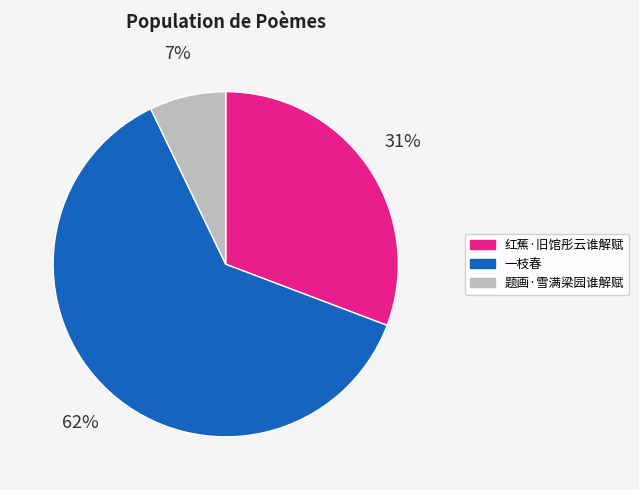

What is the majority slice?

一枝春